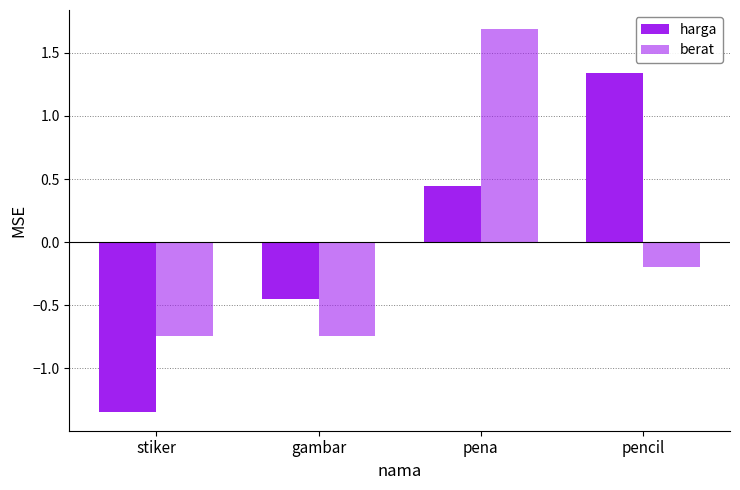

How many series are shown in this chart?

2